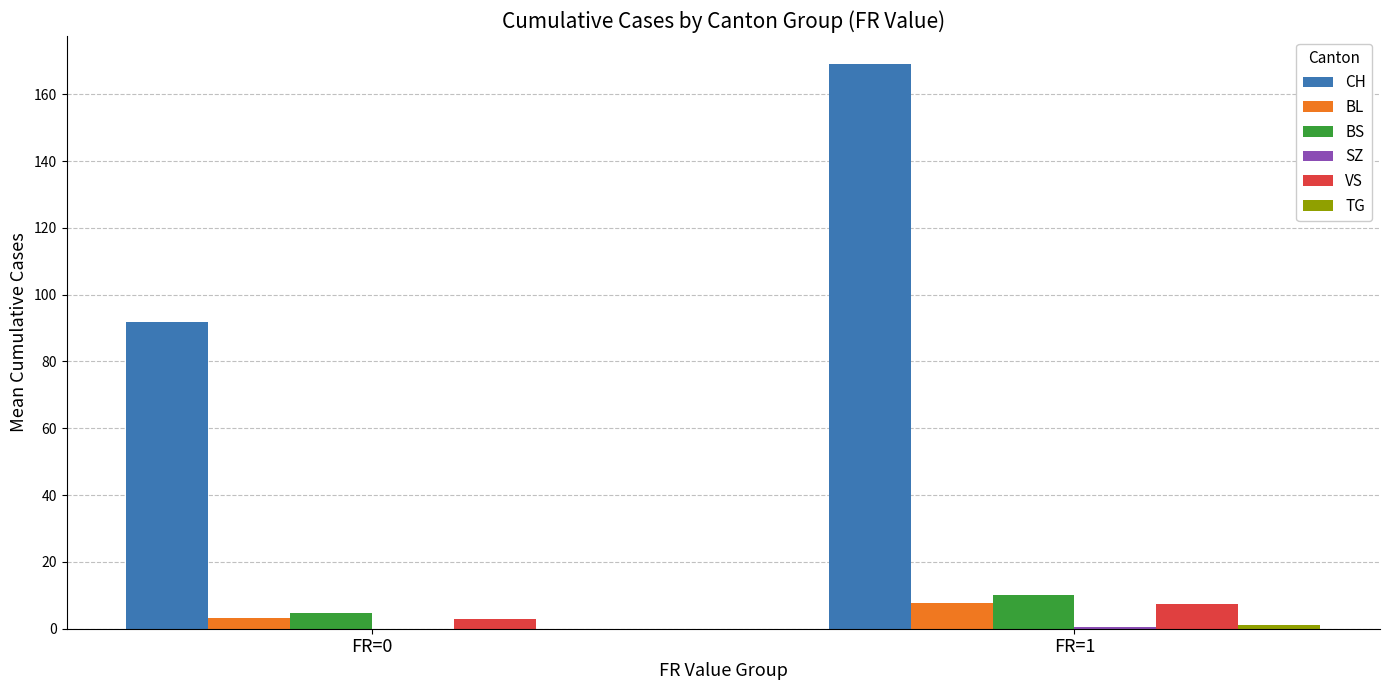

What is the highest value of the BS series?

10.0